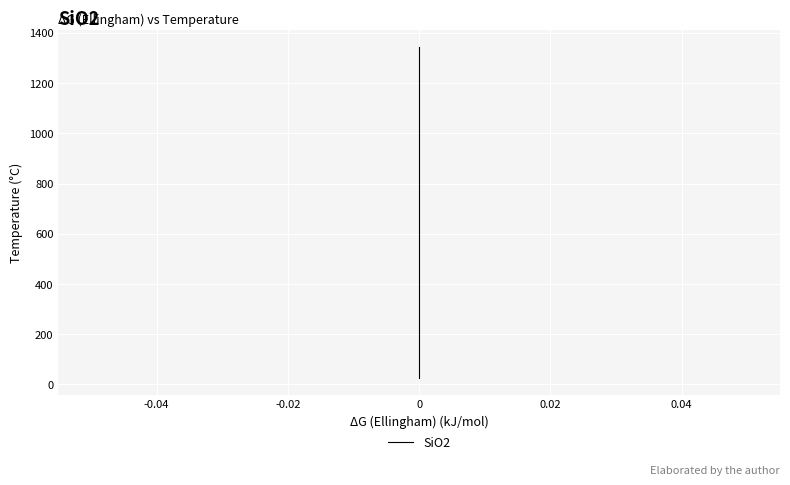

Between 18 and -0.04, which is larger?

18